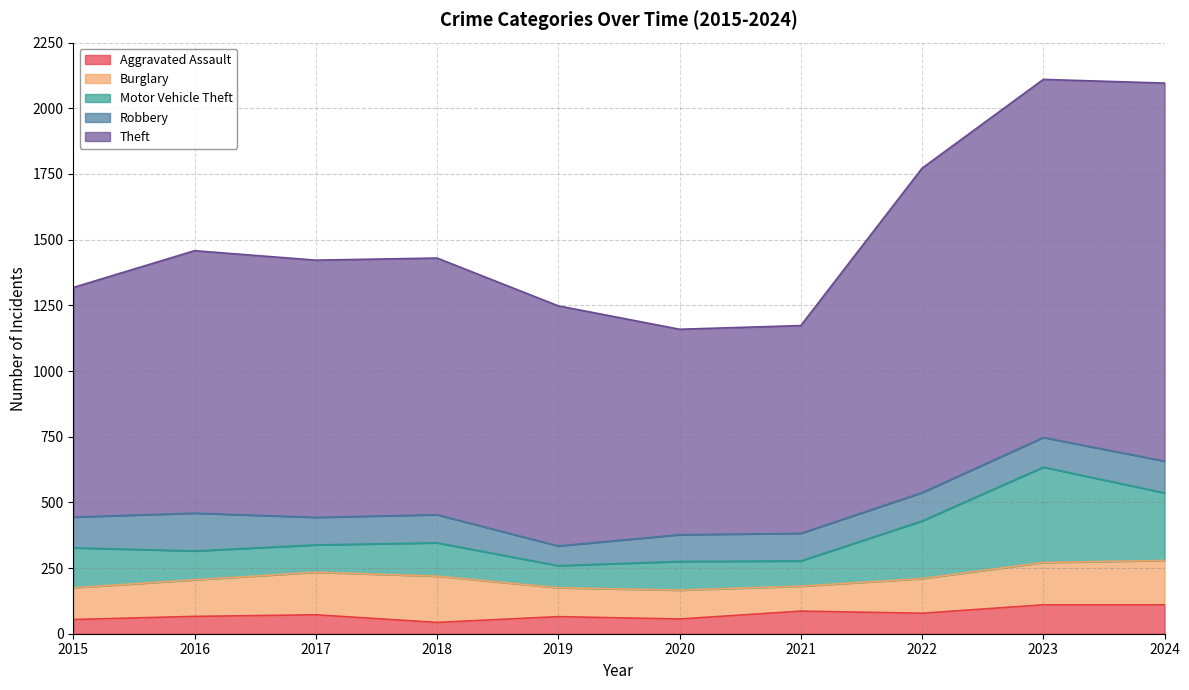

In Robbery, how many points are lower than both neighbors (excluding endpoints)?

2